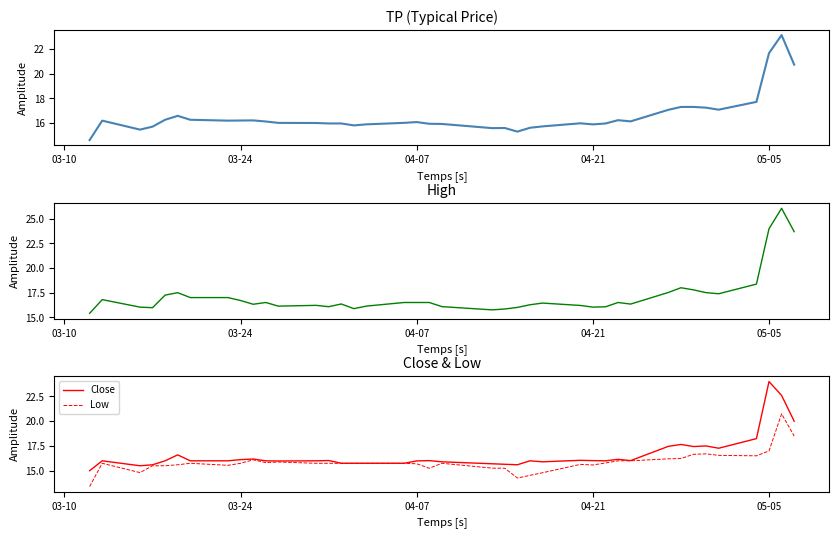

Does the chart display data point markers on the line(s)?

No